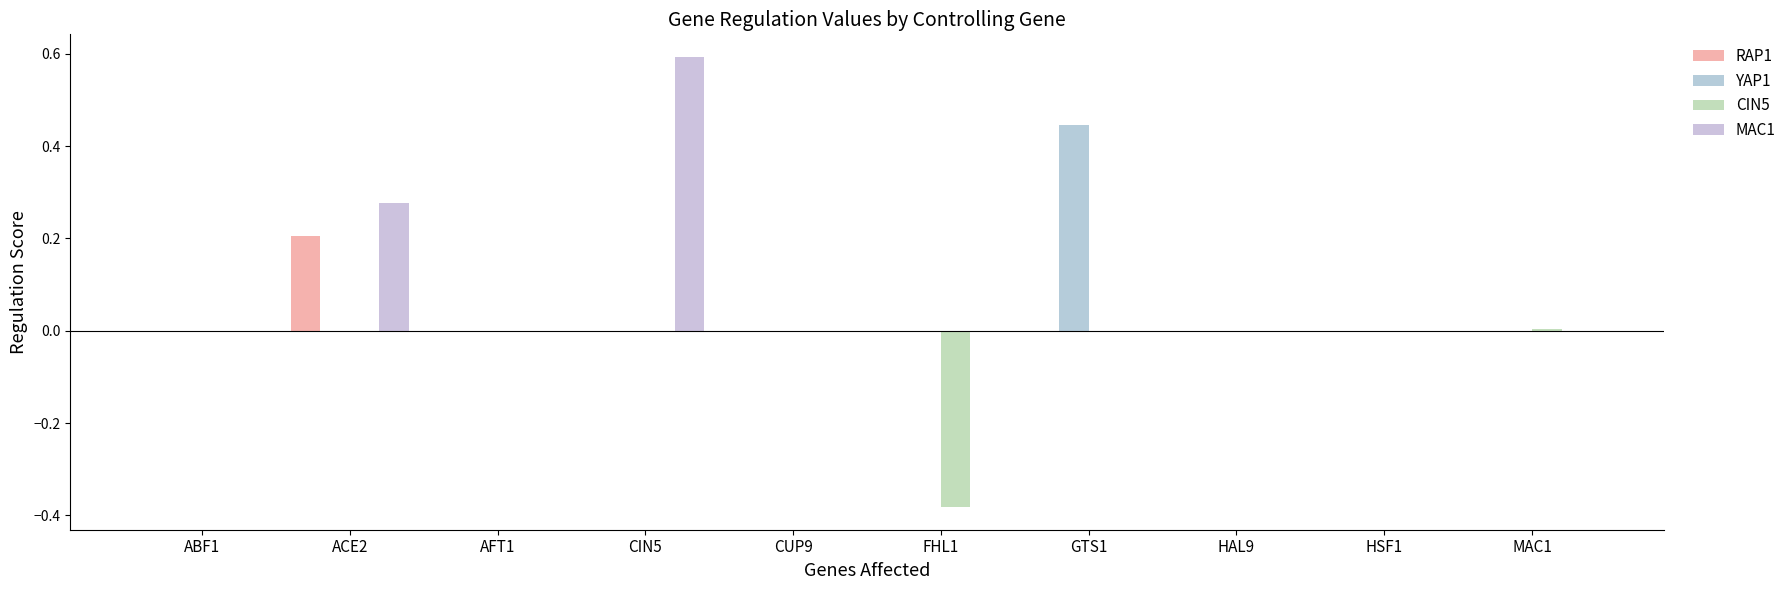

At which label does RAP1 reach its peak?

ACE2